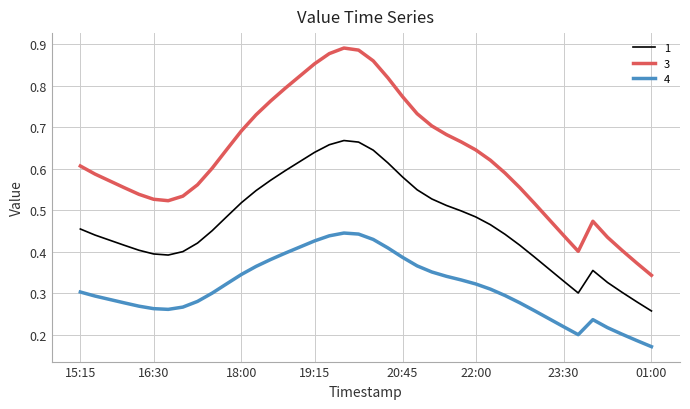

How many categories are shown in the chart?

40